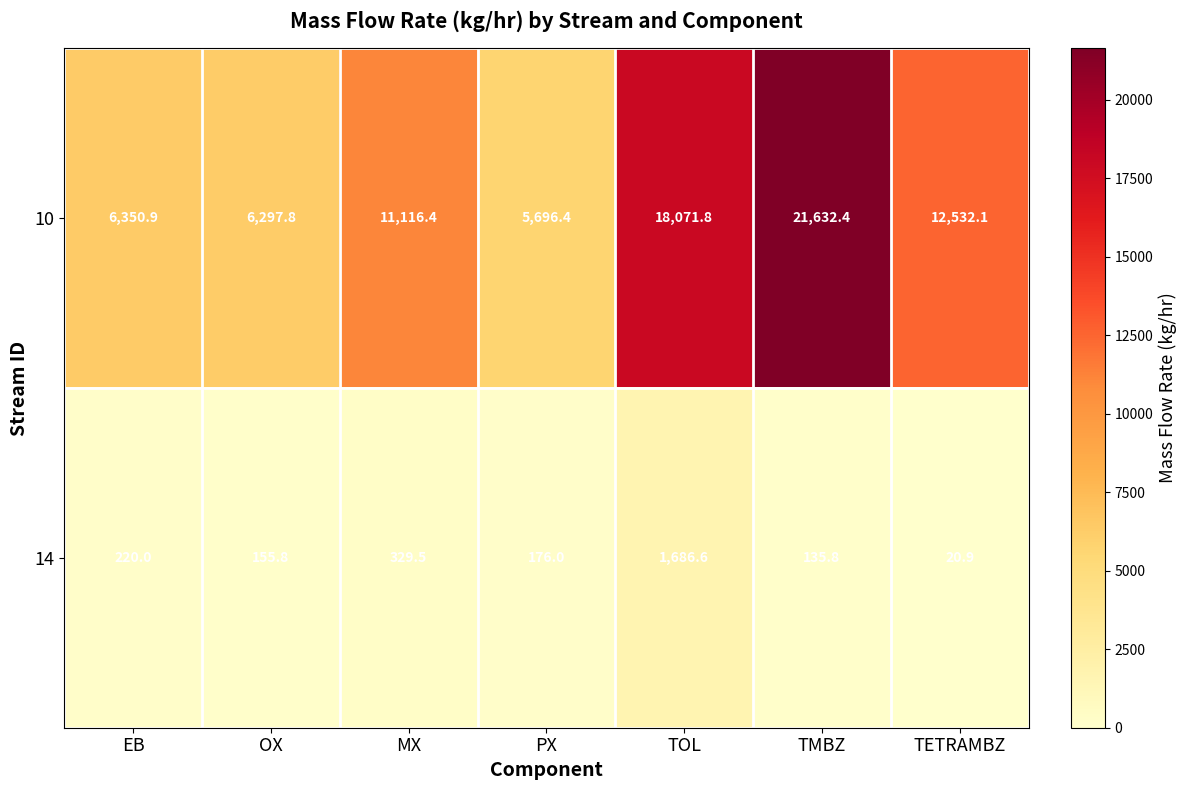

Which label corresponds to the smallest value in the chart?

TETRAMBZ